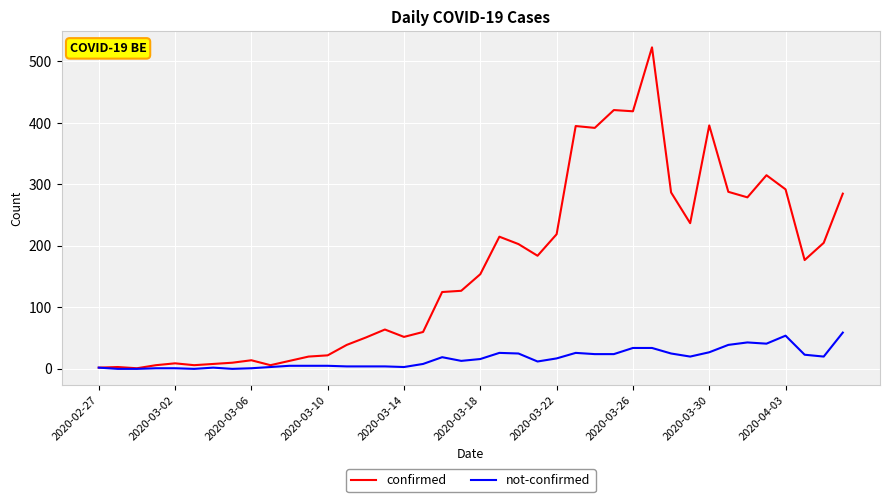

What is the maximum value shown in the chart?

523